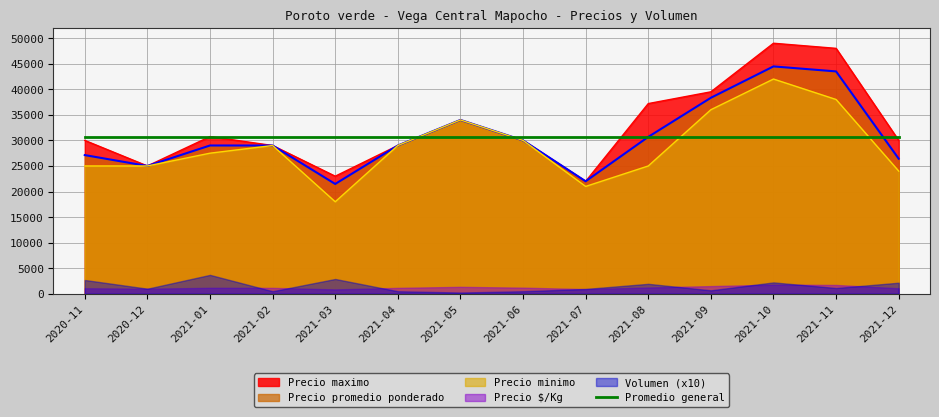

Which series changed the most between 2020-12 and 2021-06?

Precio promedio ponderado